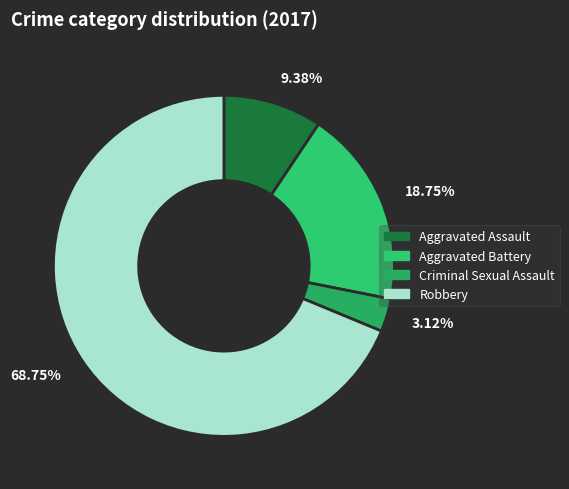

Approximately how many times larger is the value at 68.75% compared to 3.12%?

22.0